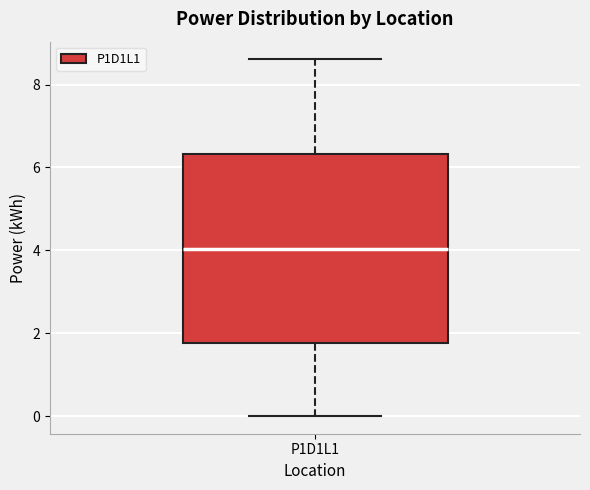

Where is the lower edge of the box for P1D1L1 on the y-axis? The values are not printed on the chart, so give them approximately, as read against the axis.

1.8